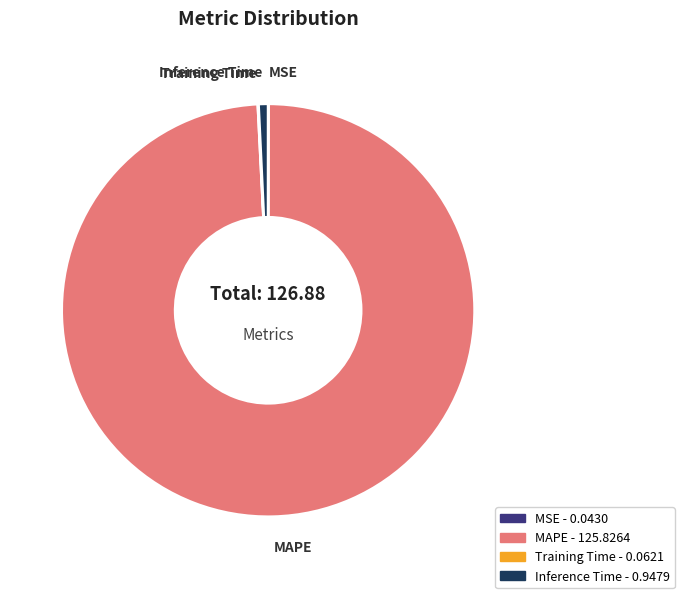

Which slice is the largest?

MAPE